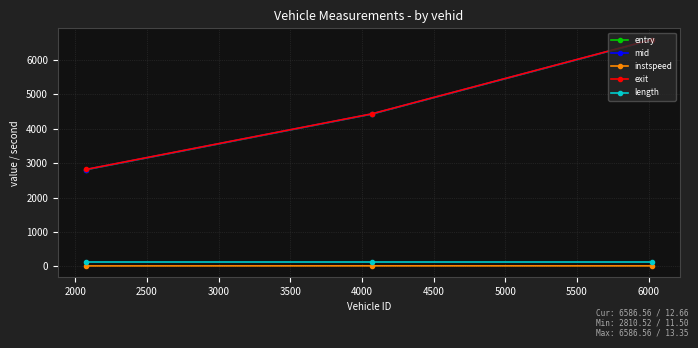

At how many categories does at least one series exceed 4180?

2